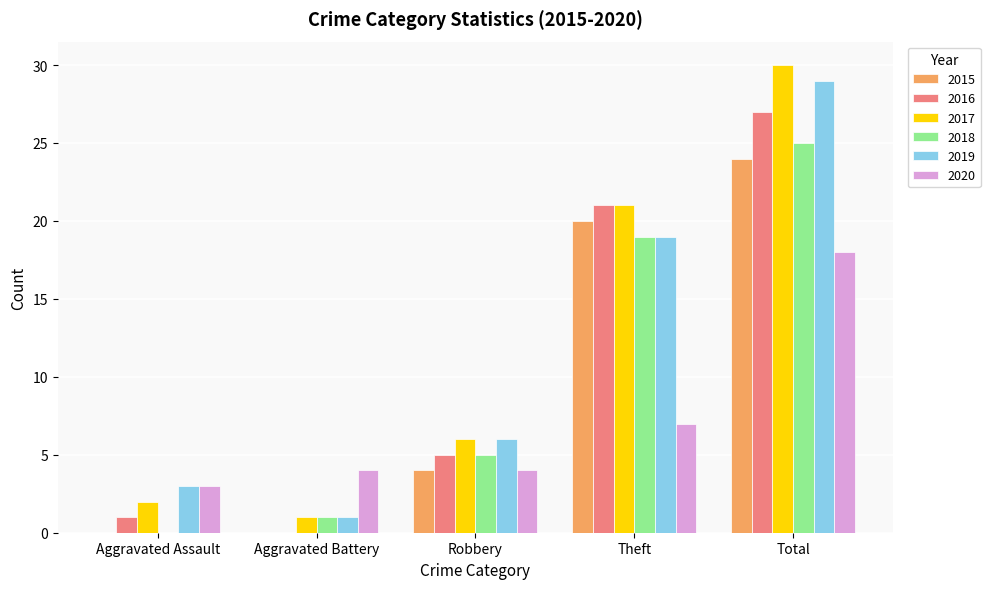

What is the difference between the 2020 values at Robbery and Theft?

3